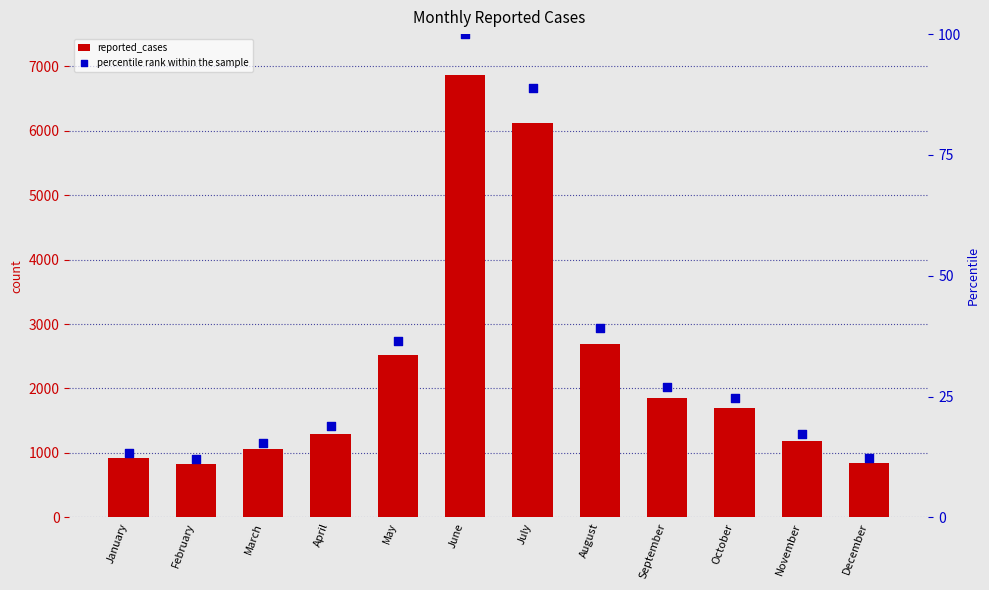

Which series contains the highest Y value?

reported_cases